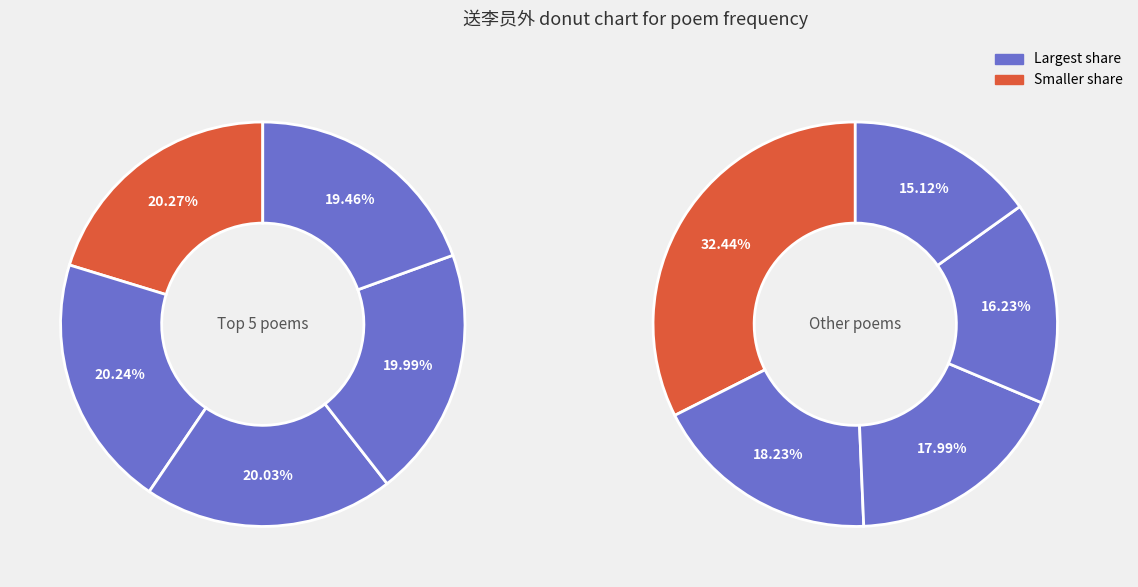

What is the largest slice in the pie chart?

送李员外频之建州